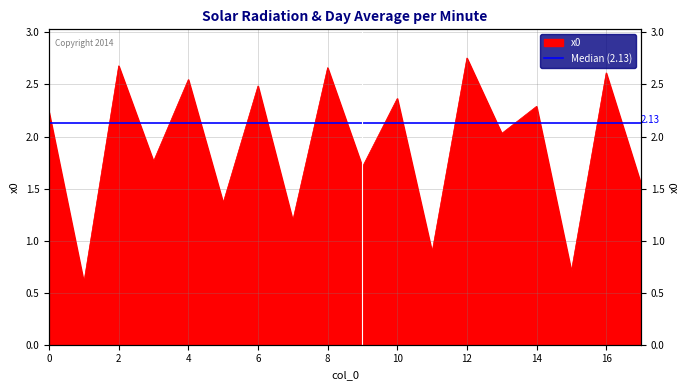

Reading left to right, extract all data points from this chart.

0=2.2	1=0.6	2=2.7	3=1.8	4=2.5	5=1.4	6=2.5	7=1.2	8=2.7	9=1.7	10=2.4	11=0.9	12=2.8	13=2.0	14=2.3	15=0.7	16=2.6	17=1.5